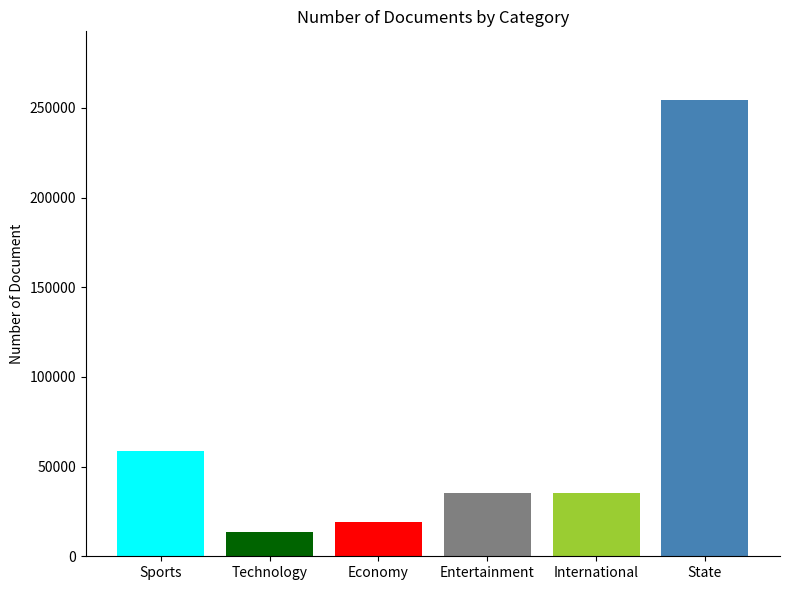

At which label is the value closest to 134172?

Sports